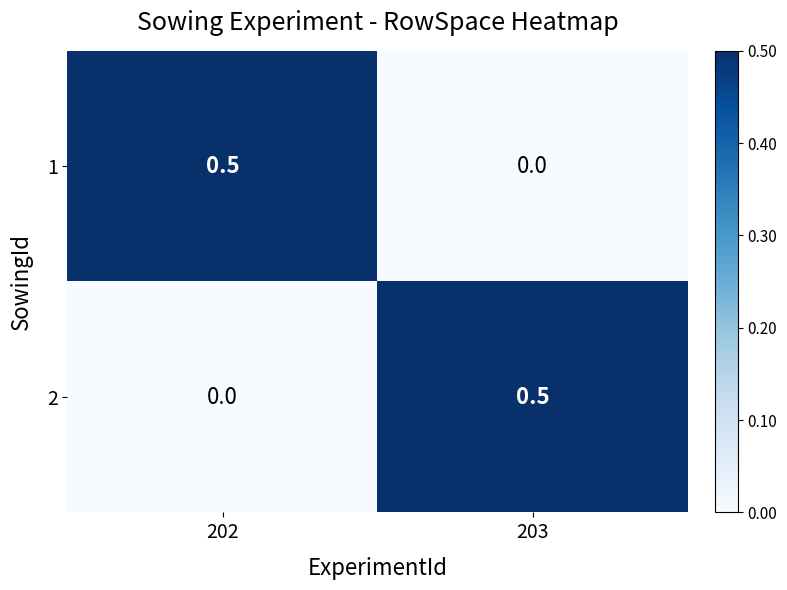

At 203, list the series in order from smallest to largest.

1, 2